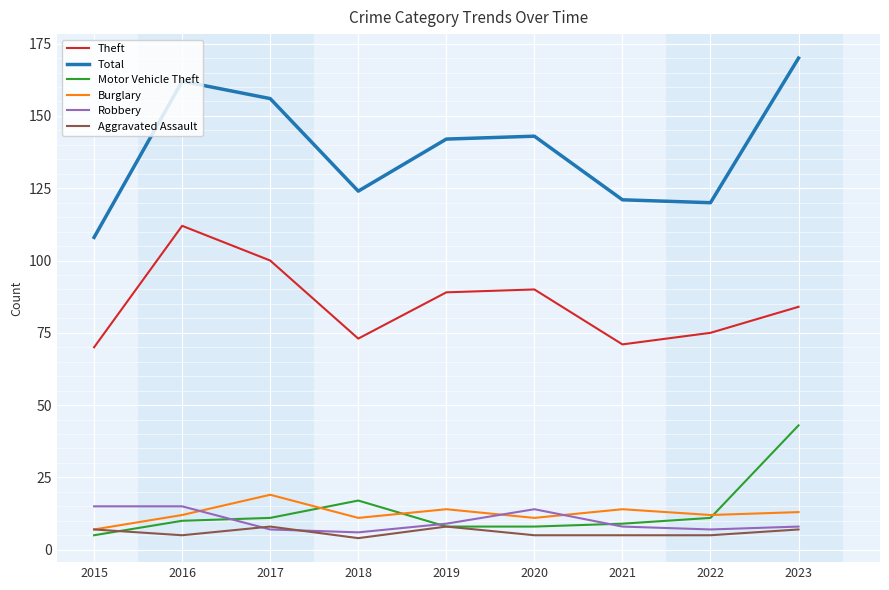

What is the difference between the highest and lowest values at 2022?

115